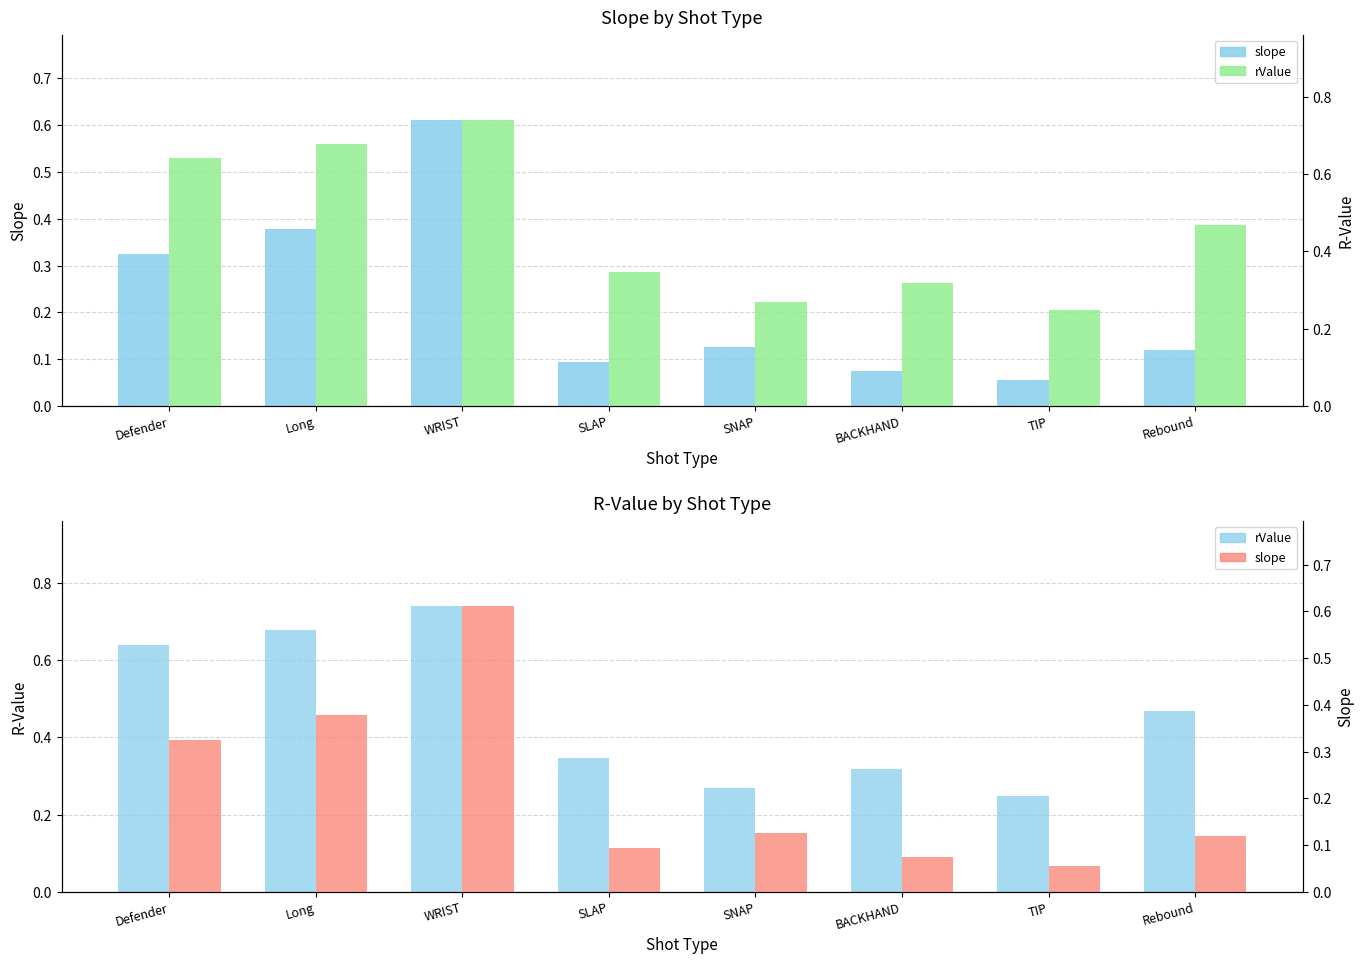

What is the maximum value shown in the chart?

0.7